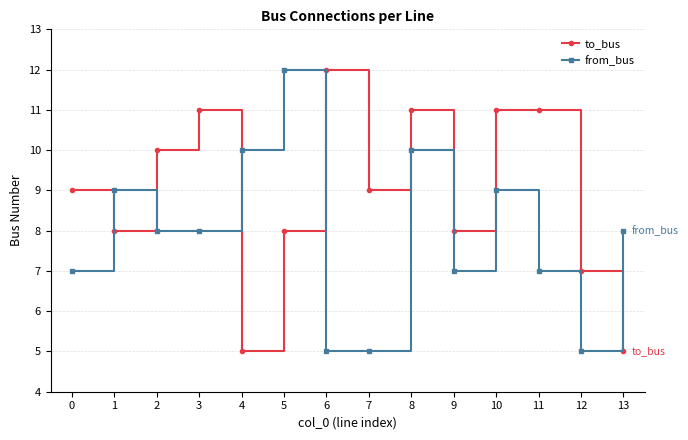

Between 5 and 11, which series saw the biggest shift?

from_bus